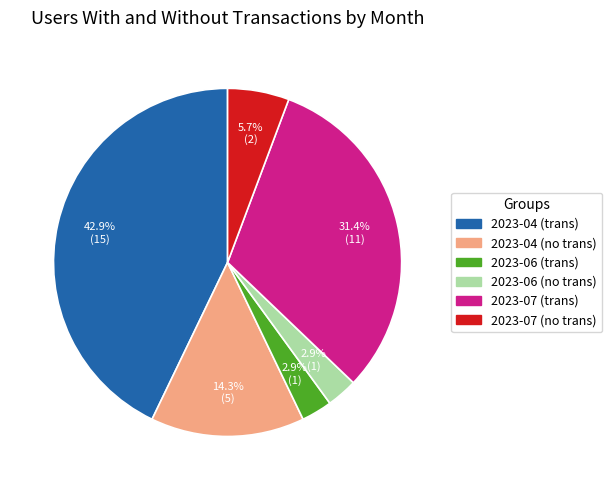

What percentage is NOT represented by 2023-07 (no trans)?

94.3%